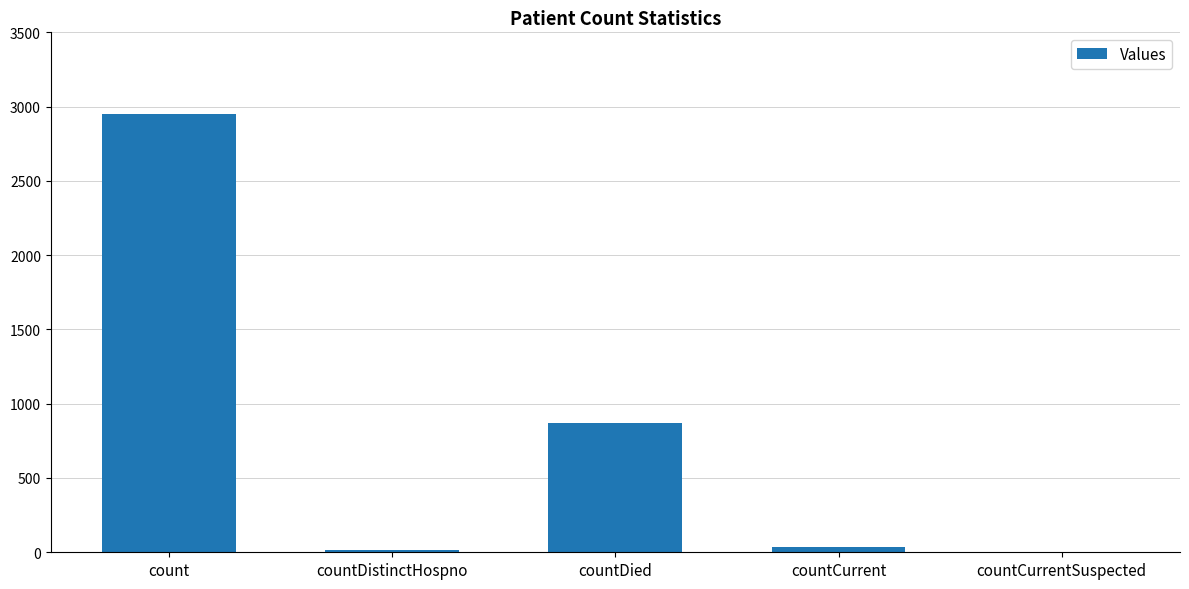

How many positive values are there?

4